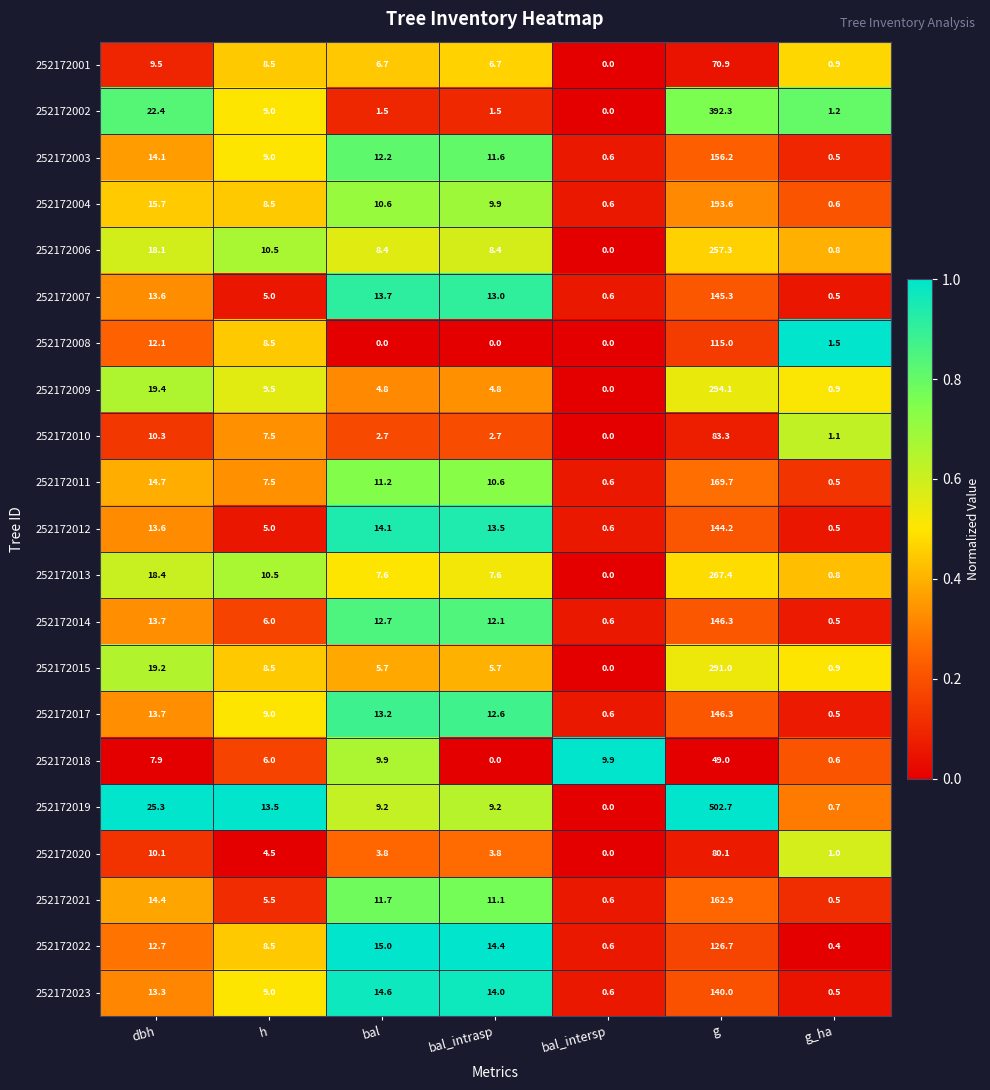

Where is 252172013 nearest to the value 133?

dbh